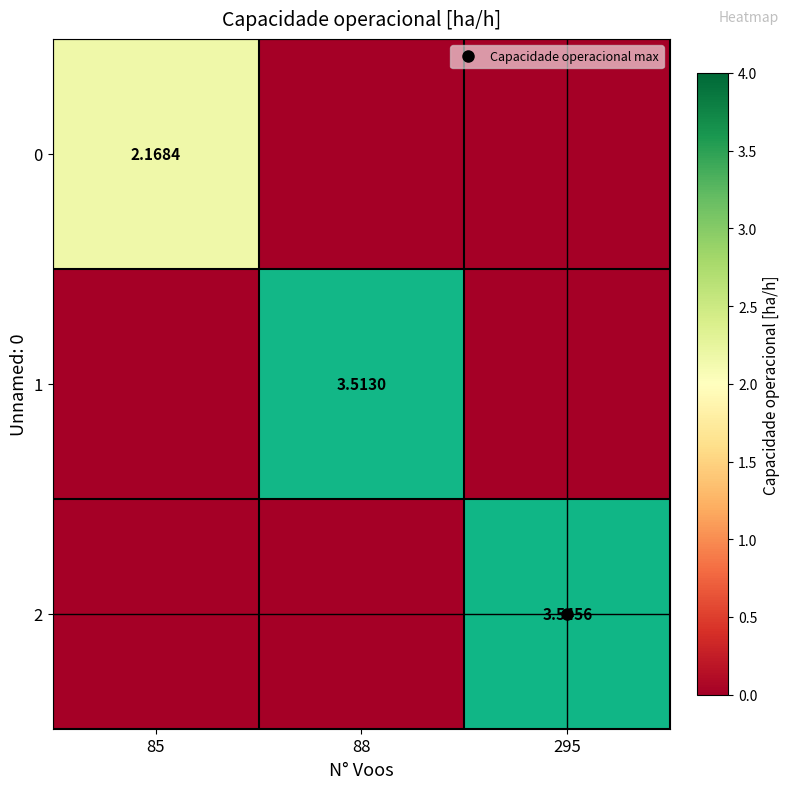

At which label does 2 reach its minimum?

85